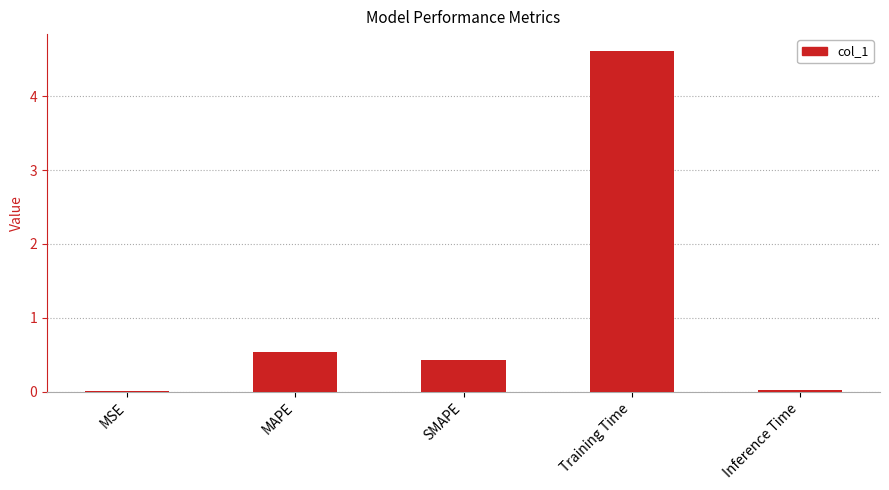

Which label corresponds to the largest value in the chart?

Training Time